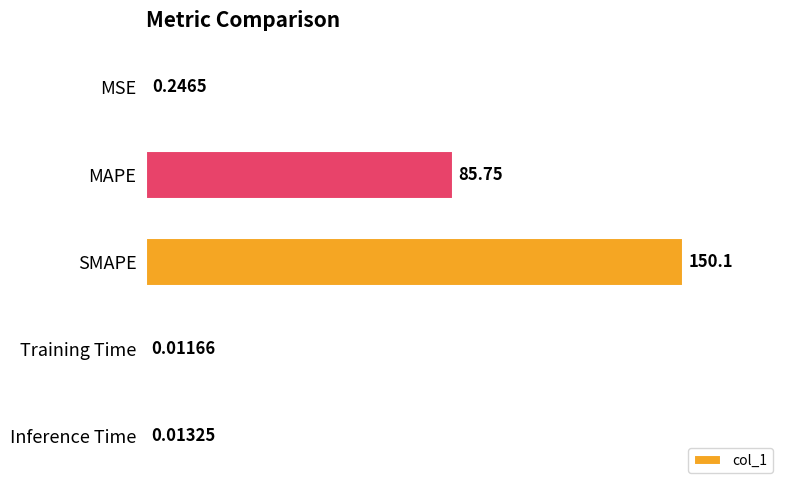

Which has a higher value, Inference Time or MSE?

MSE